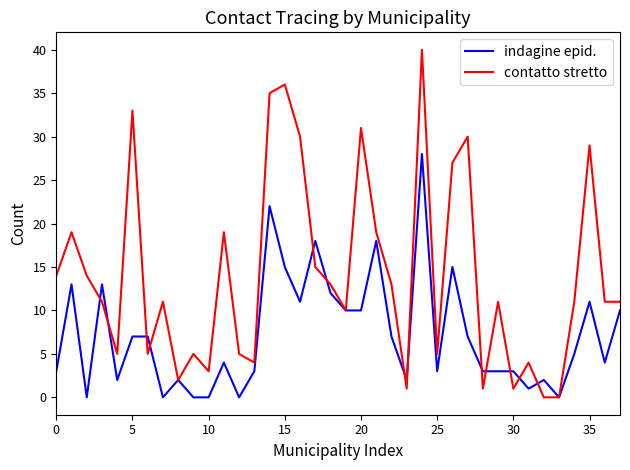

Which series has the widest spread of values?

contatto stretto